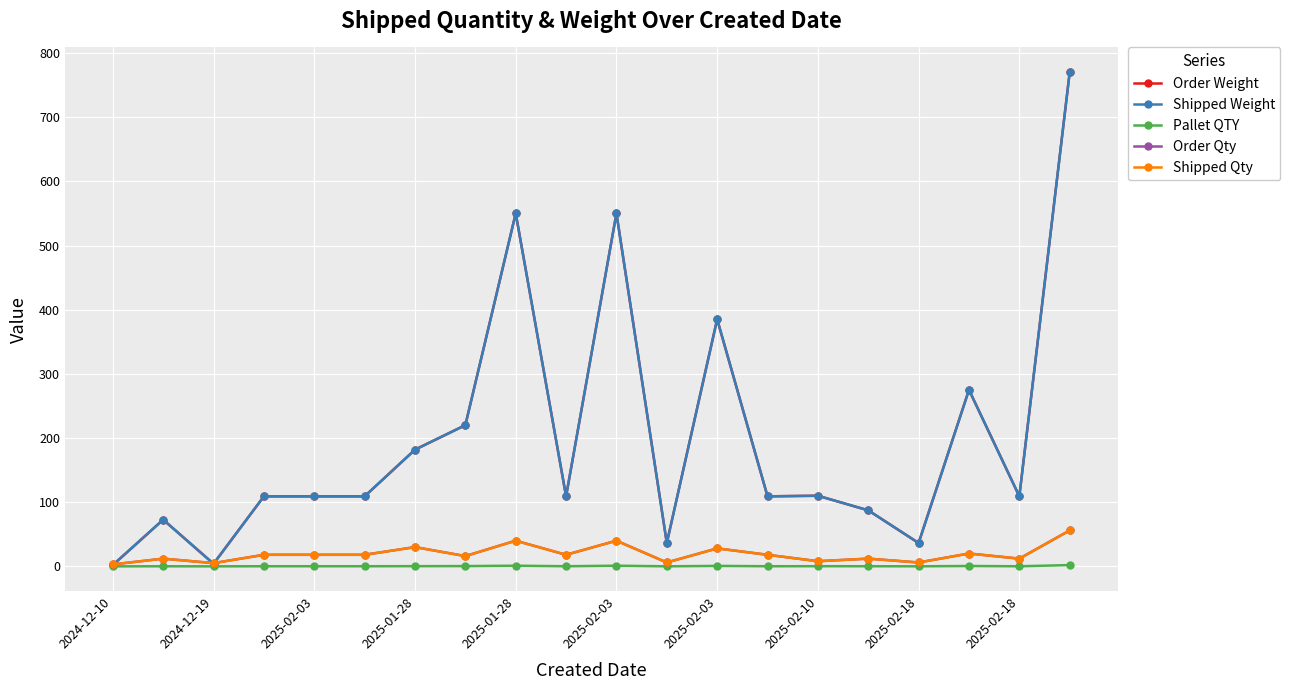

Which series has the largest total across all categories?

Order Weight